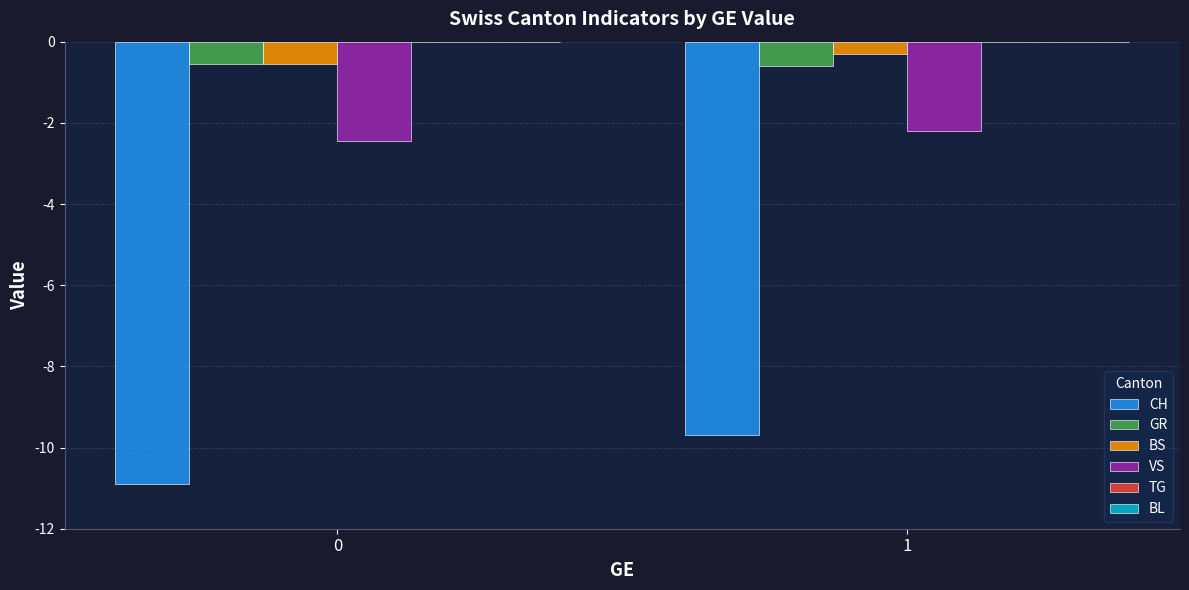

At which category is the sum across all series the highest?

1